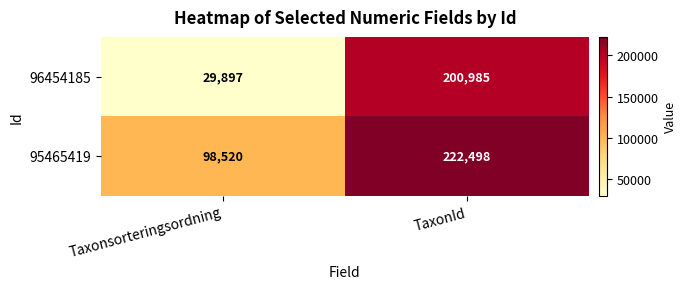

How many values in the 96454185 series are below 200985?

1